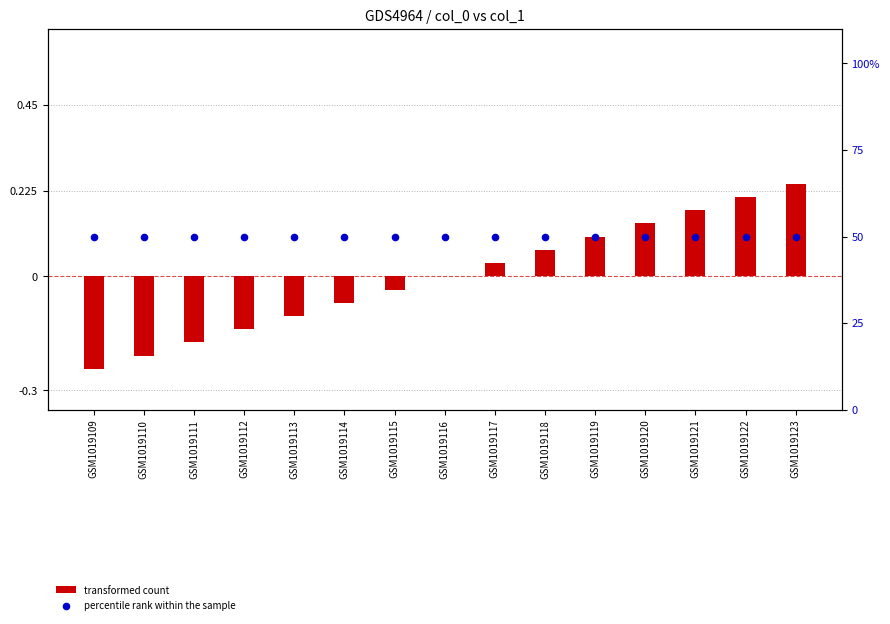

Which series contains the lowest Y value?

transformed count